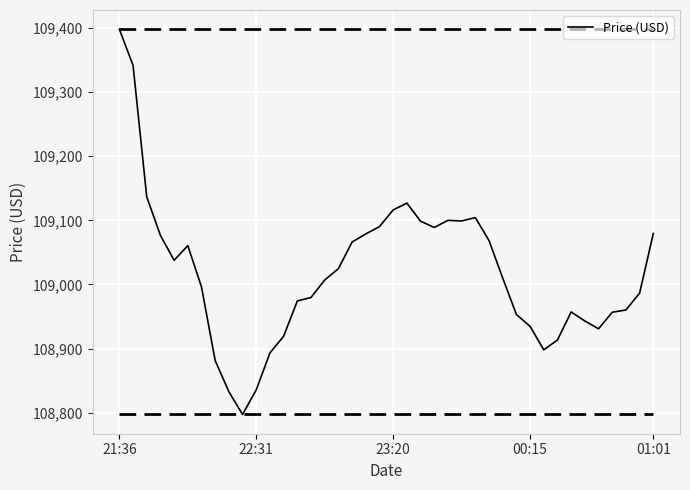

What is the difference between the maximum and minimum values?

600.4